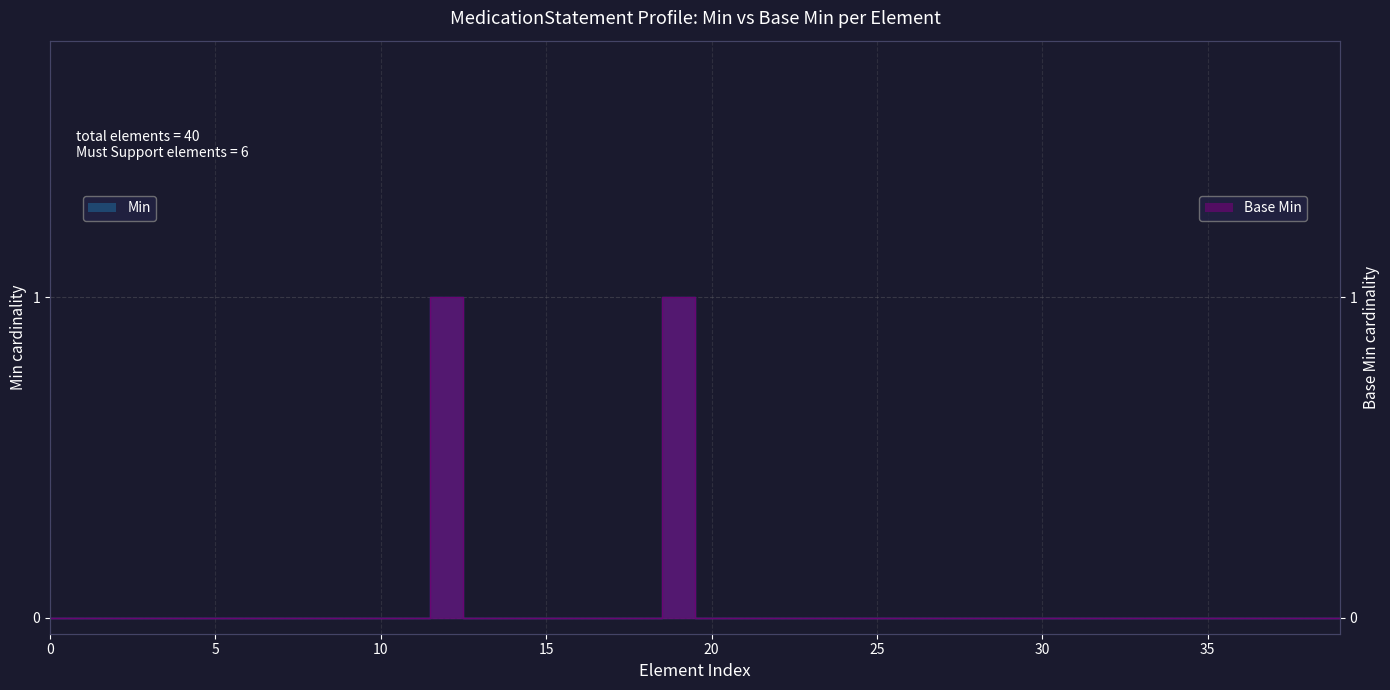

True or false: Base Min and Min cross at least once.

False